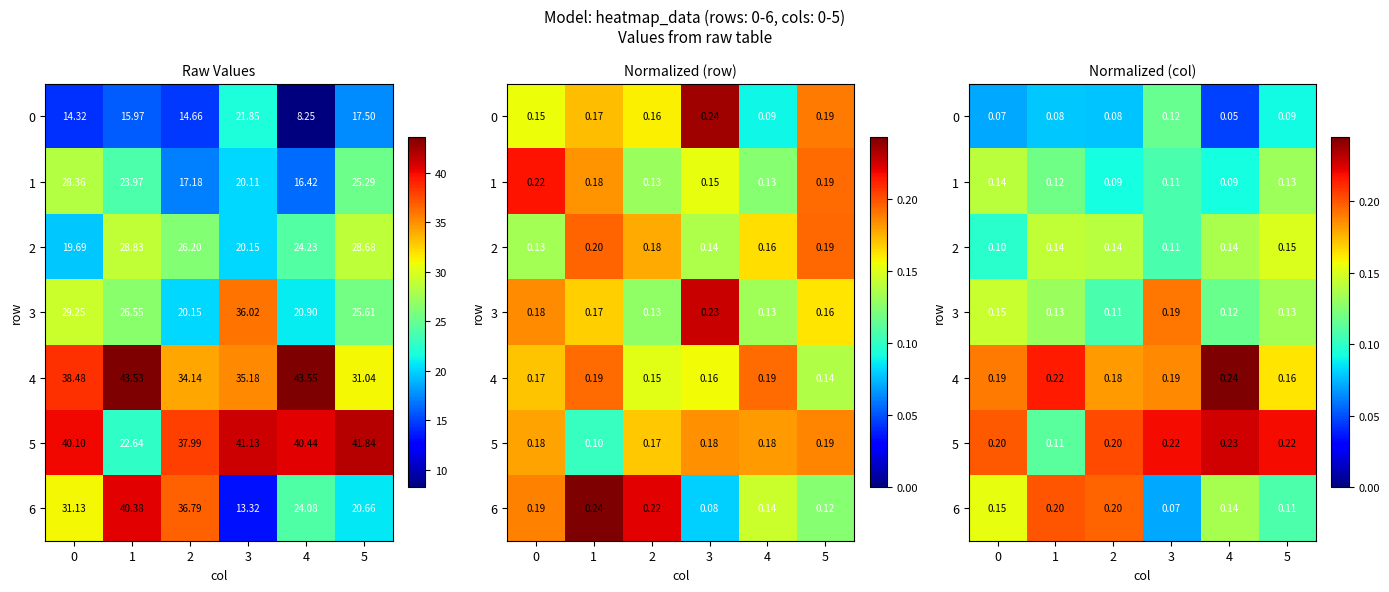

Which category has the highest value across all series?

4